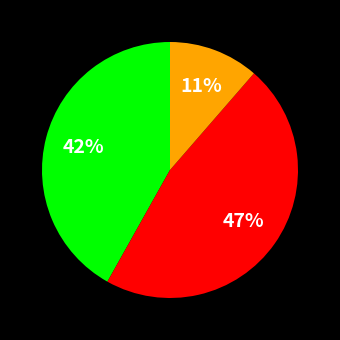

Is there any slice that represents more than half of the pie?

No